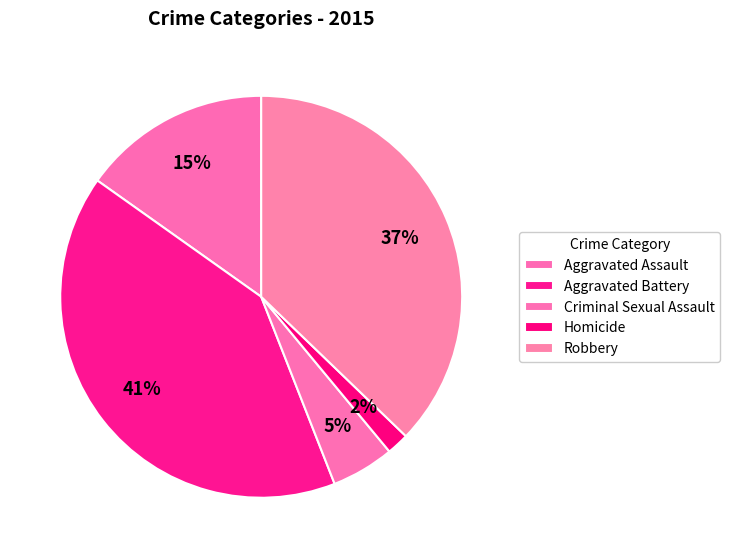

What portion of the pie excludes Homicide?

98.2%